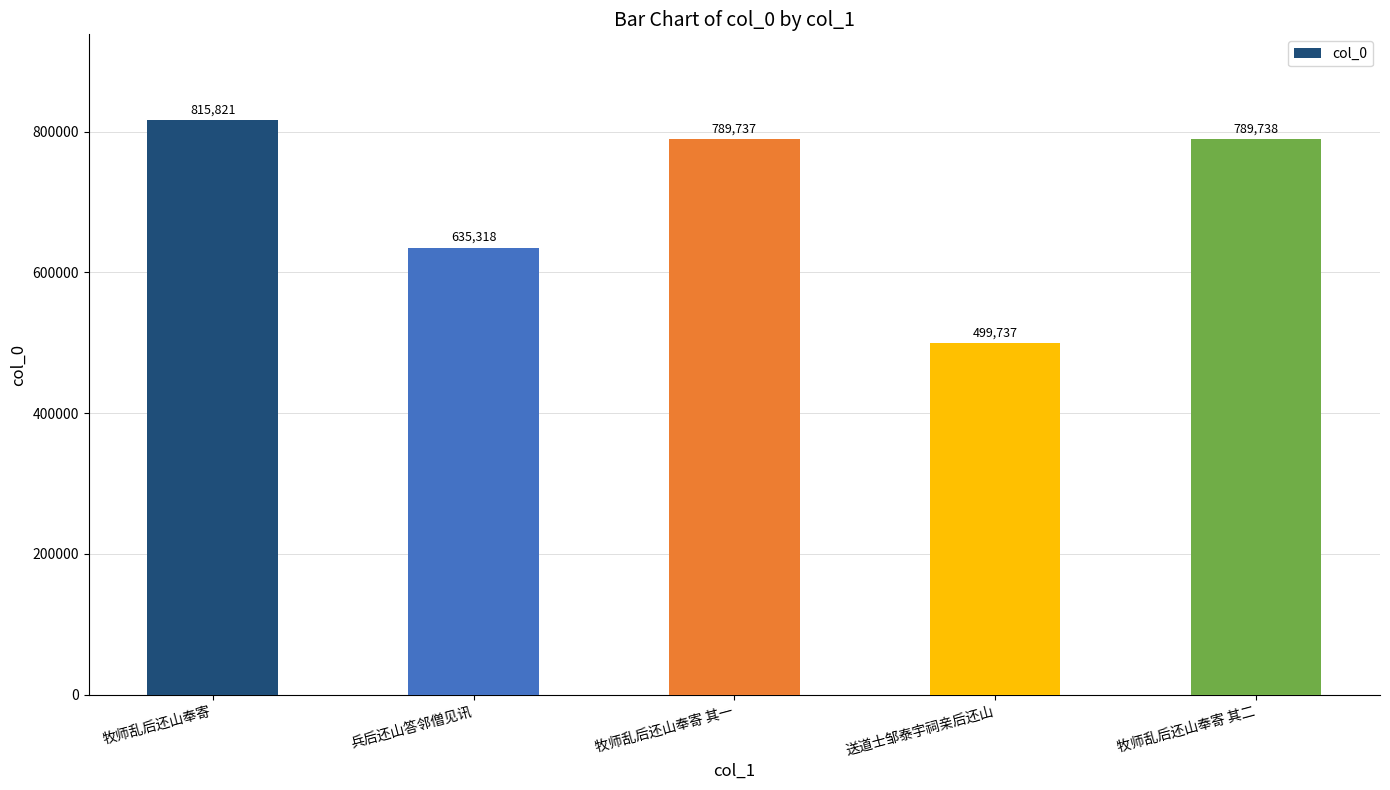

The chart shows a value of 815821 at 牧师乱后还山奉寄. True or false?

True